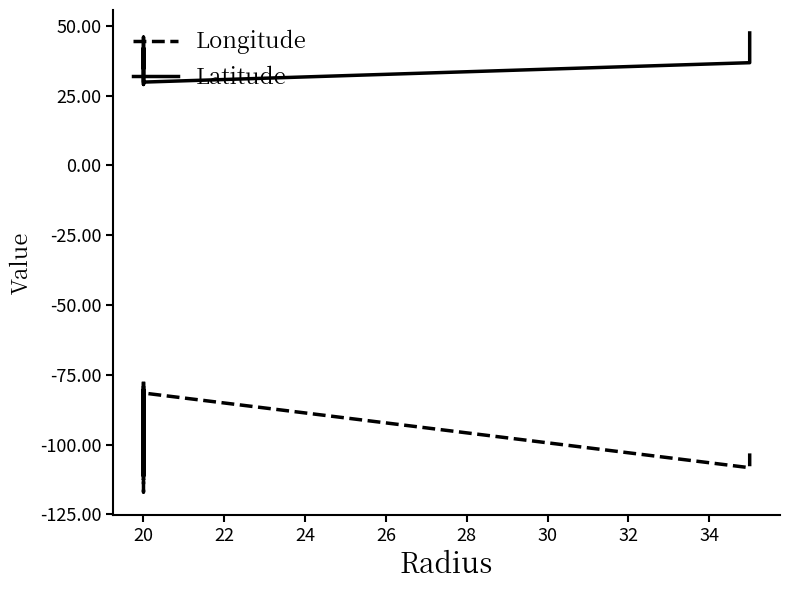

Does the chart have visible grid lines?

No